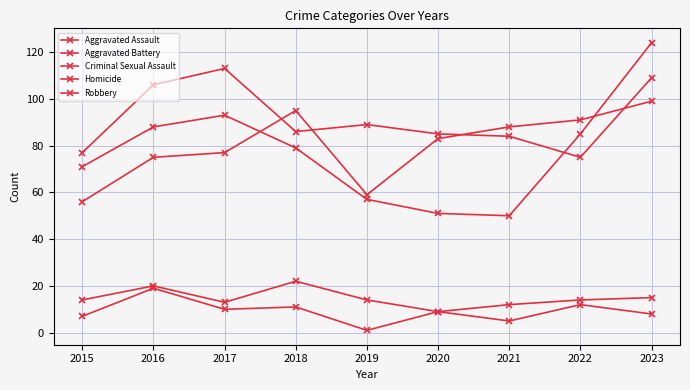

True or false: Aggravated Assault and Criminal Sexual Assault cross at least once.

False